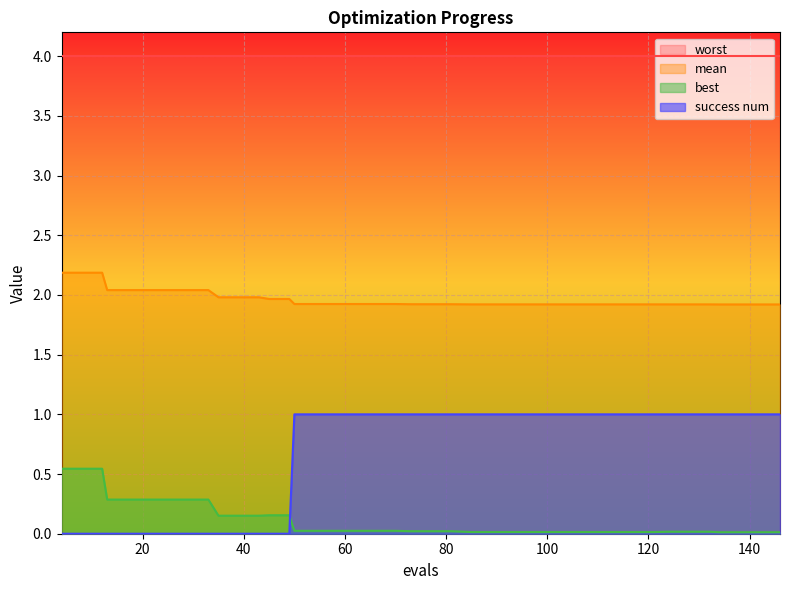

At how many categories does at least one series exceed 0?

40